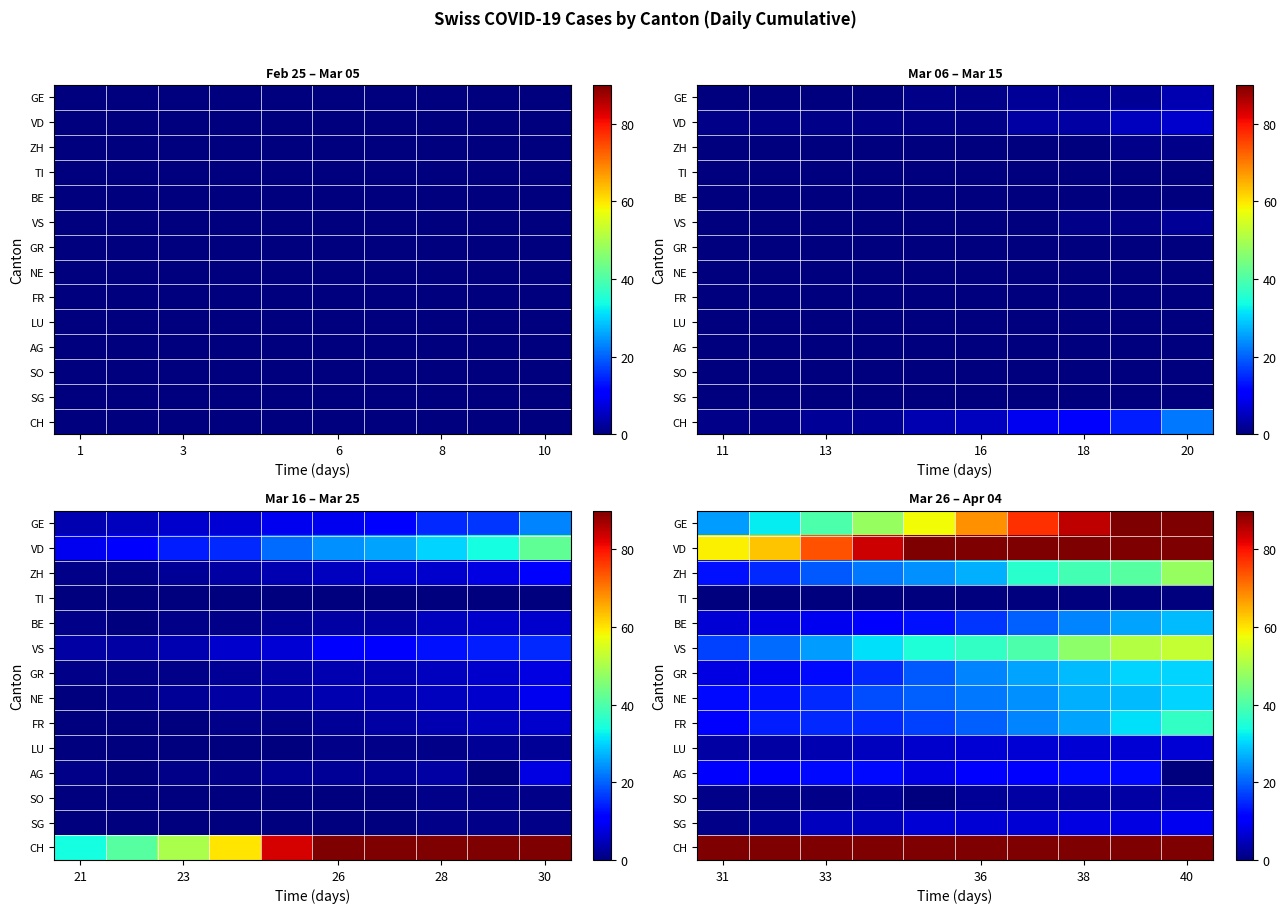

At 31, list the series in order from largest to smallest.

CH, VD, GE, VS, ZH, NE, FR, AG, GR, BE, LU, SO, SG, TI